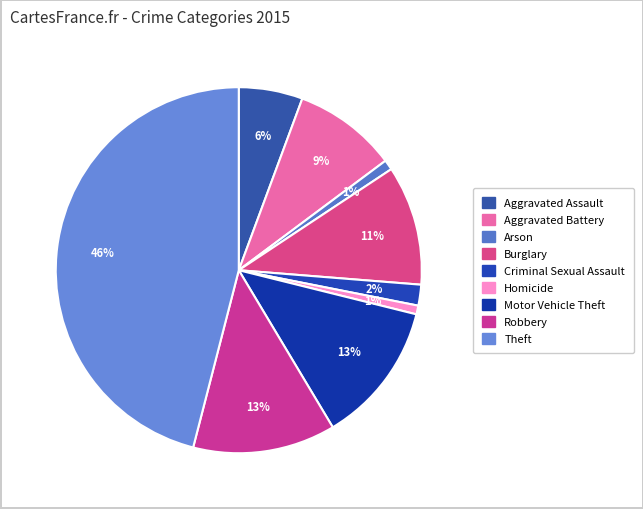

The Criminal Sexual Assault slice represents 1% of the pie. True or false?

False